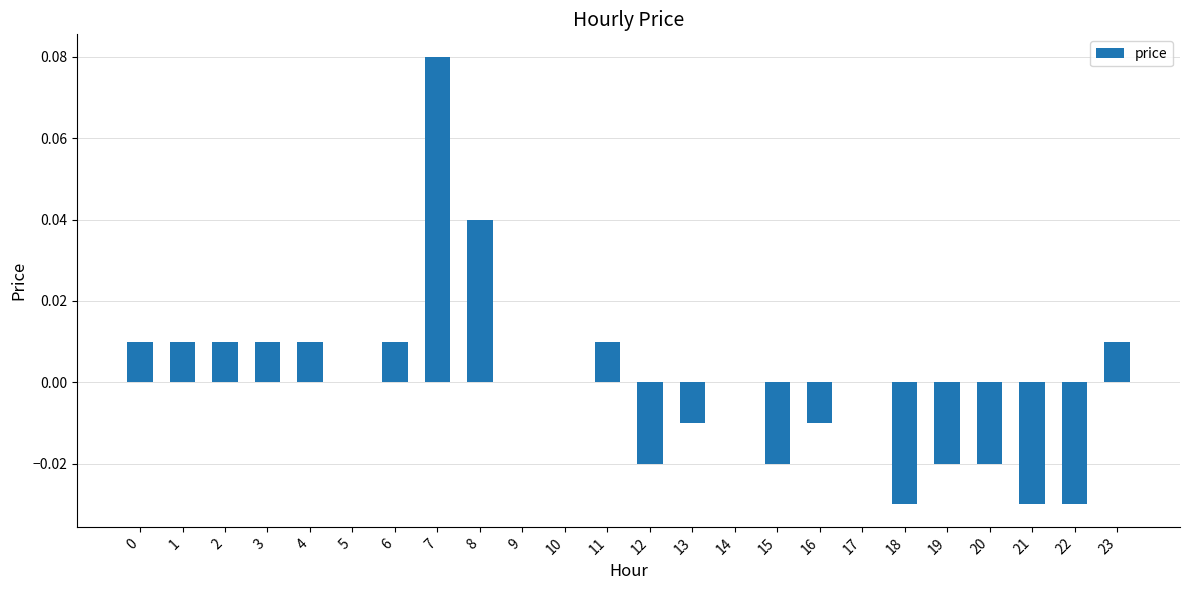

The chart shows a value of 0.0 at 8. True or false?

True